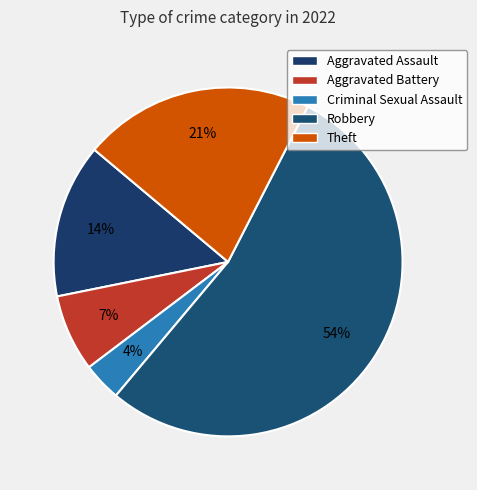

What is the largest slice in the pie chart?

Robbery